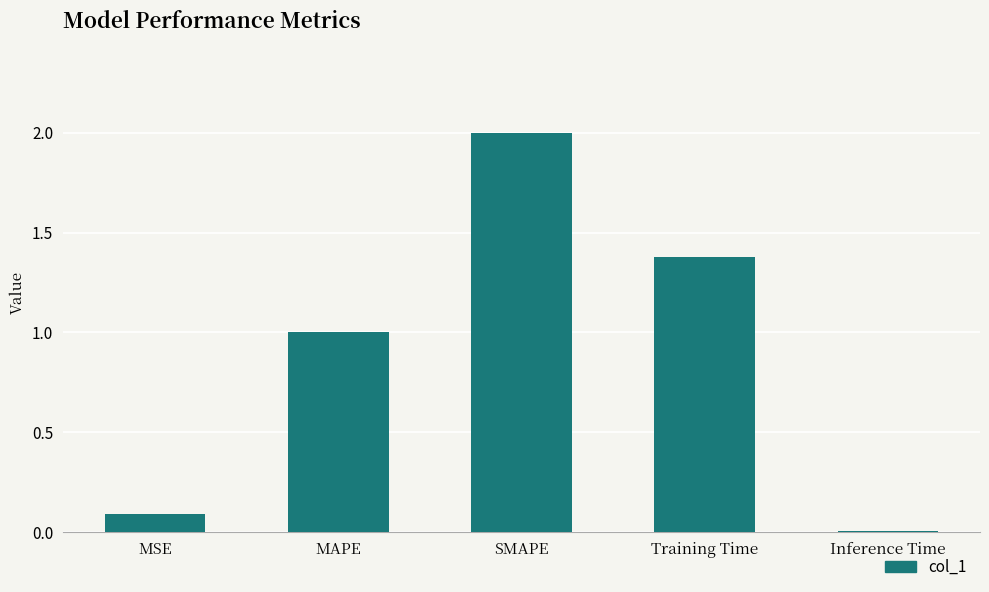

How many bars are there in total?

5